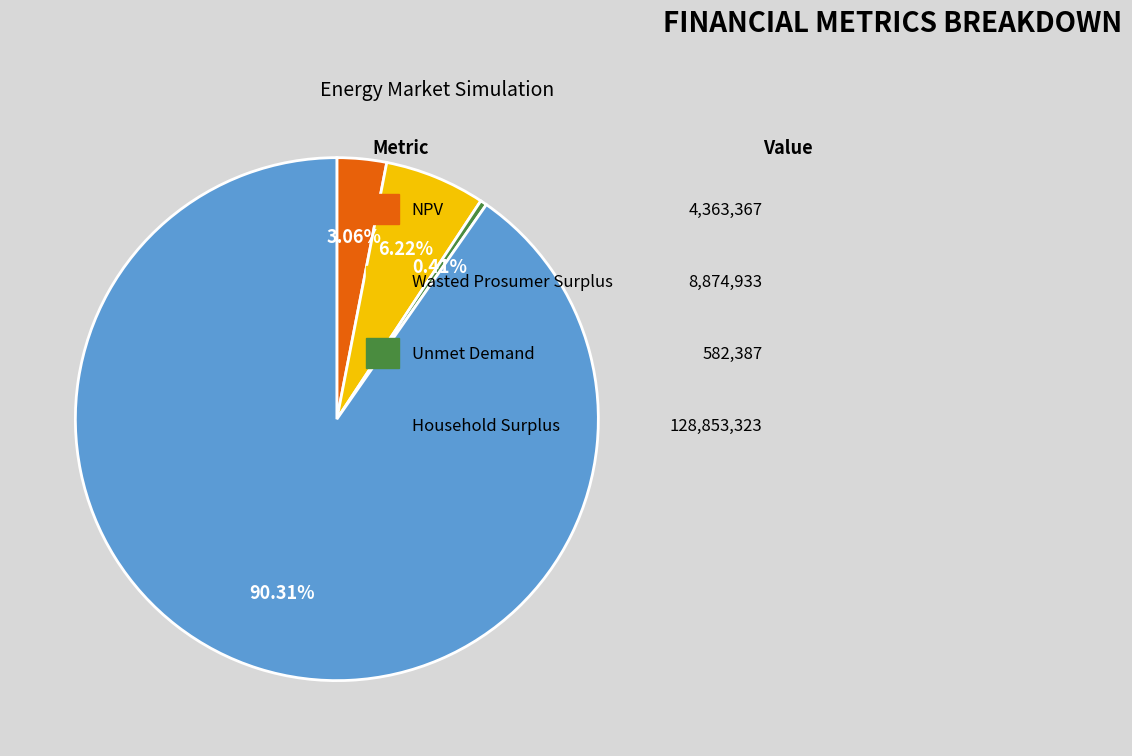

Does any single category account for the majority?

Yes